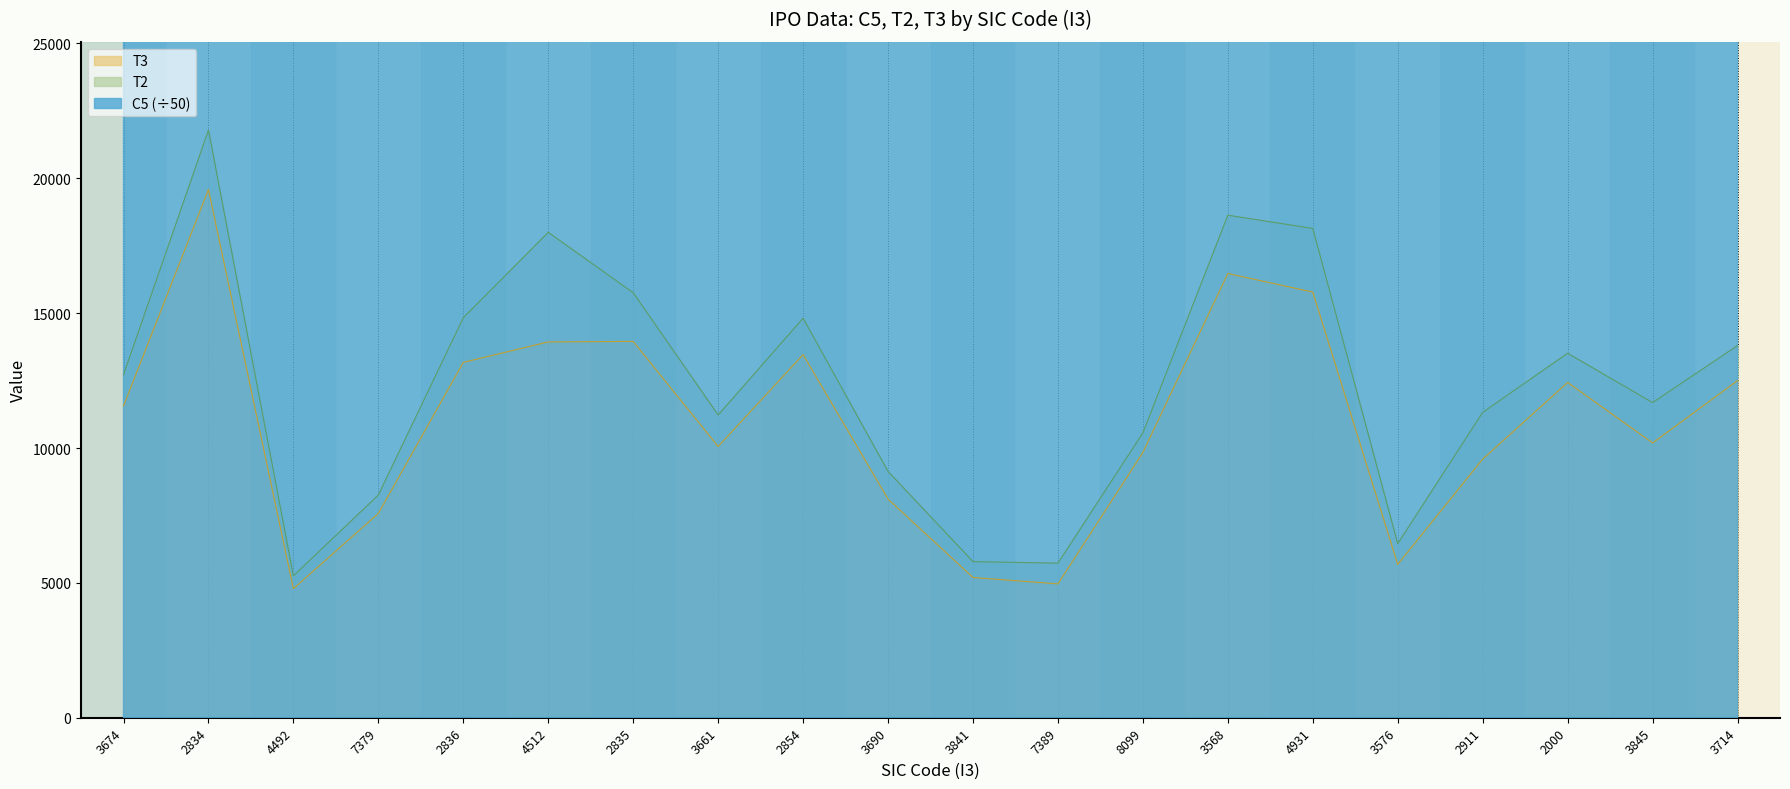

True or false: T2 has more than 2 points higher than both neighbors.

True